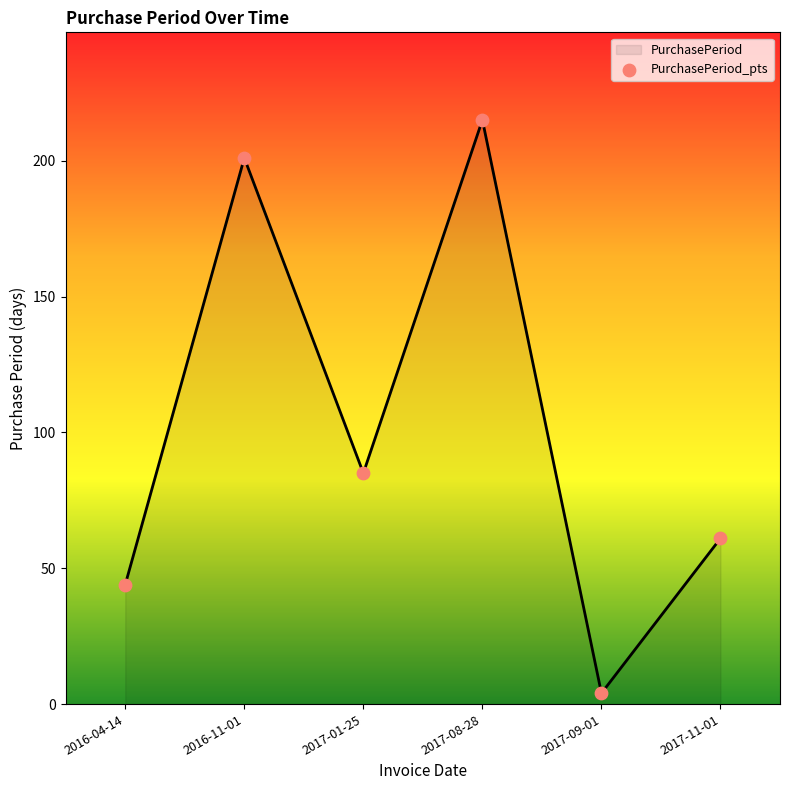

Approximately how many times larger is the value at 2016-11-01 compared to 2017-01-25?

2.4